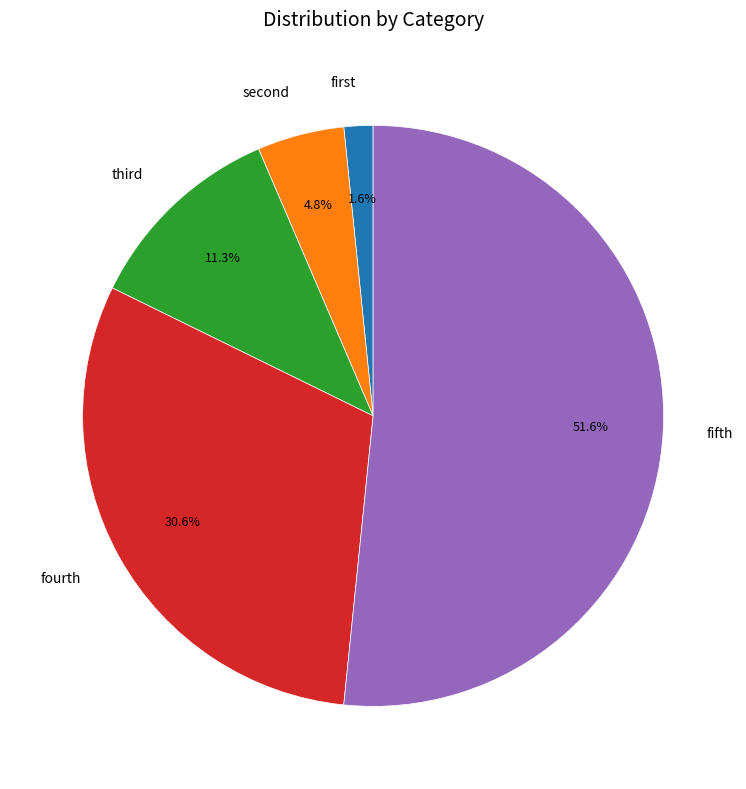

Which category has the biggest portion of the pie?

fifth